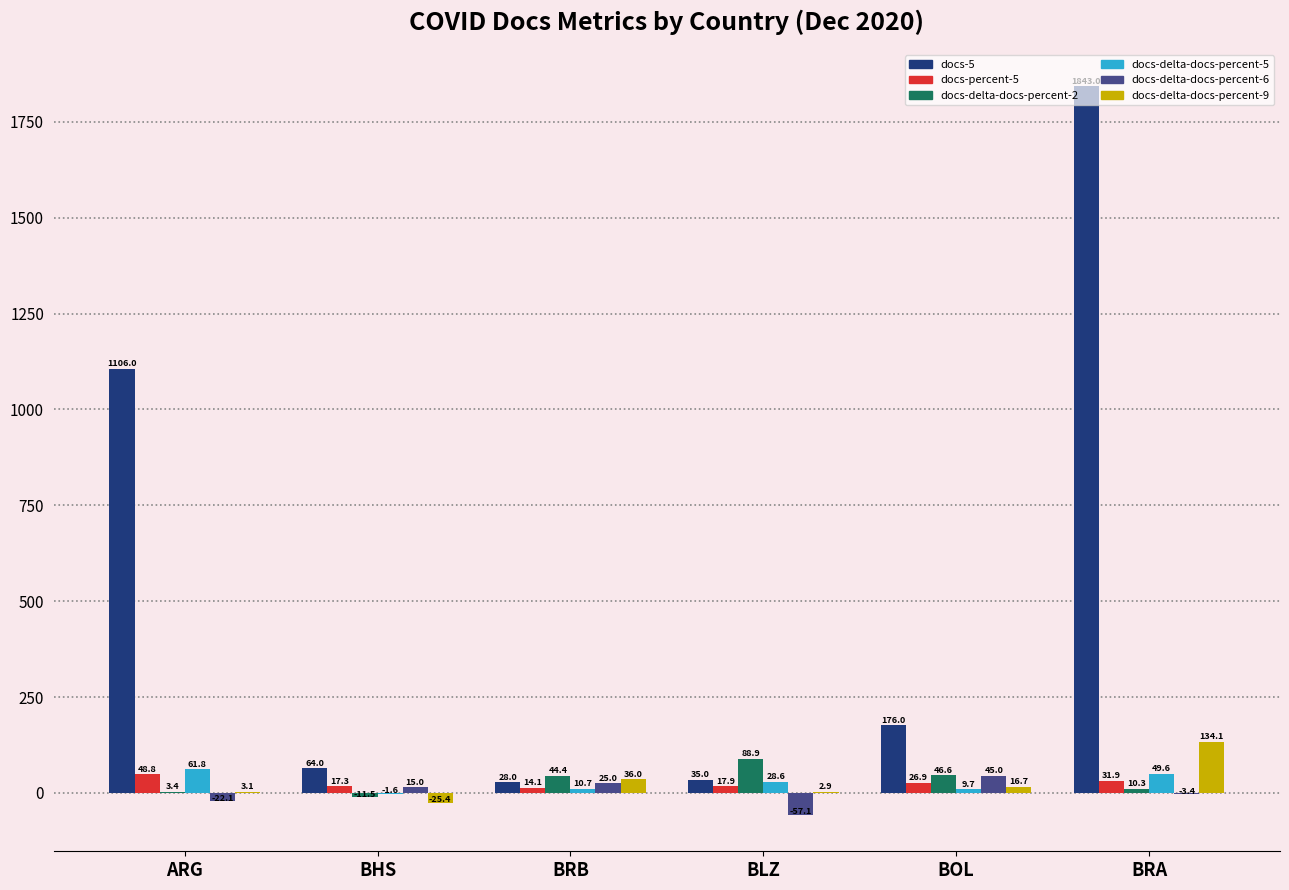

Is the value of docs-delta-docs-percent-6 at BRB greater than the value of docs-delta-docs-percent-5 at BHS?

Yes